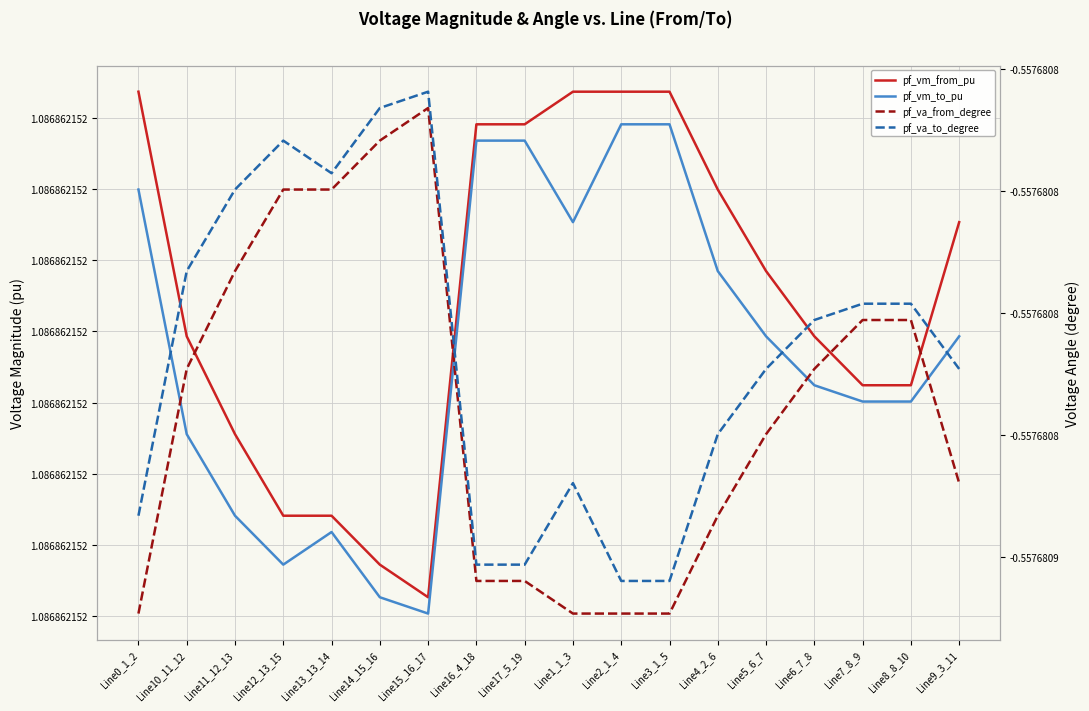

What is the approximate value of pf_vm_to_pu at Line4_2_6?

1.1